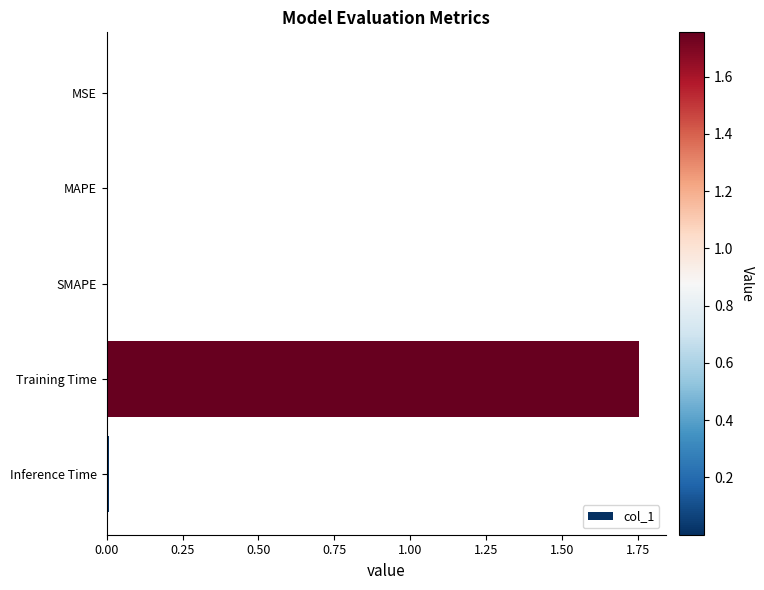

Is it true that the value at Inference Time is 0.0?

True